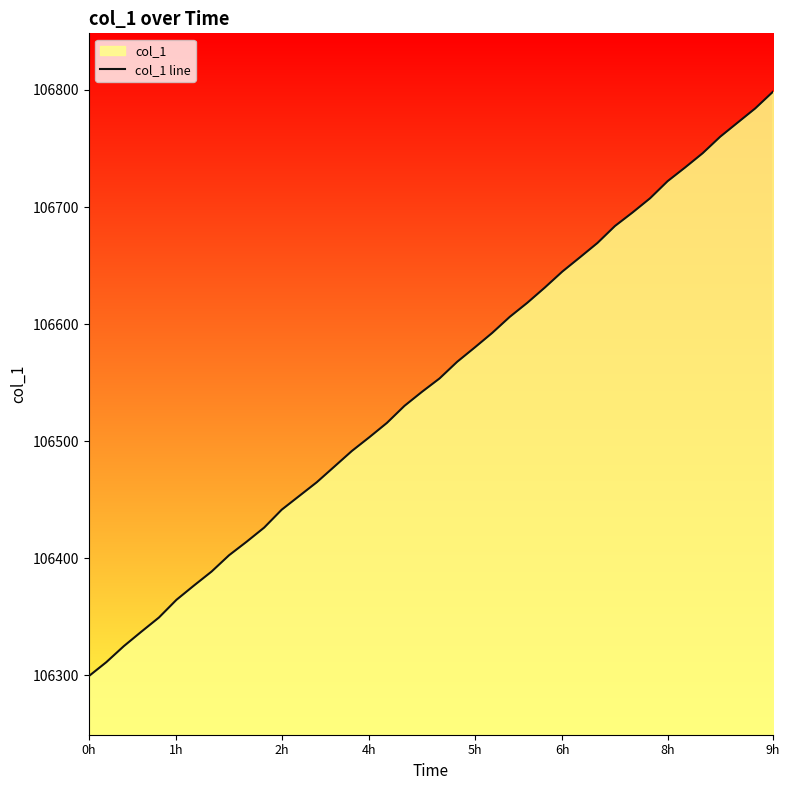

What is the difference between the maximum and minimum values?

499.0